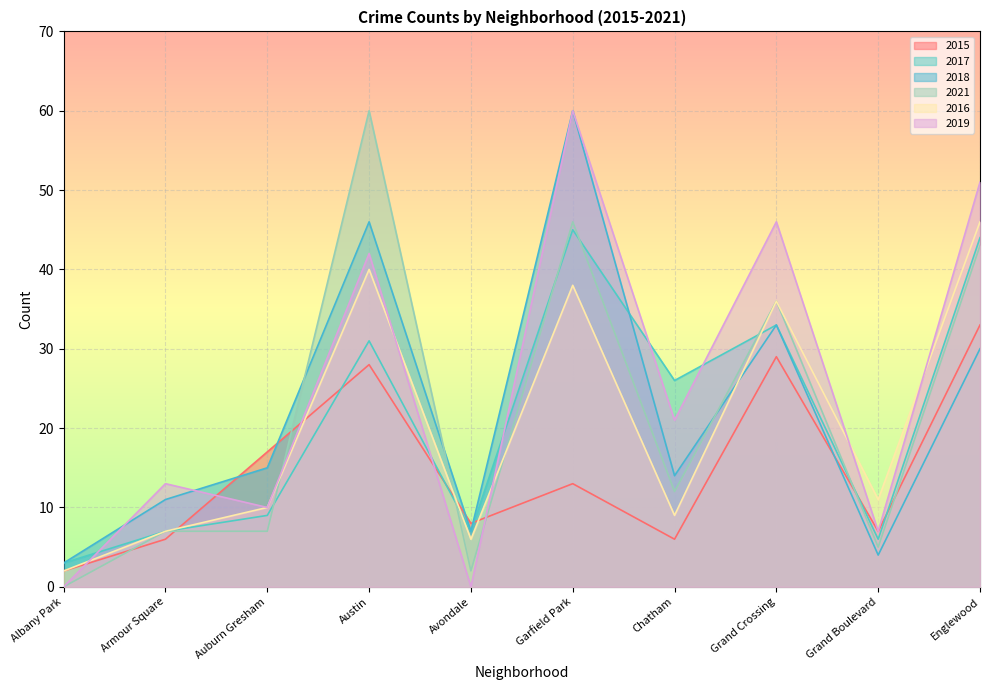

Between which two adjacent categories do 2017 and 2015 first intersect?

Armour Square and Auburn Gresham